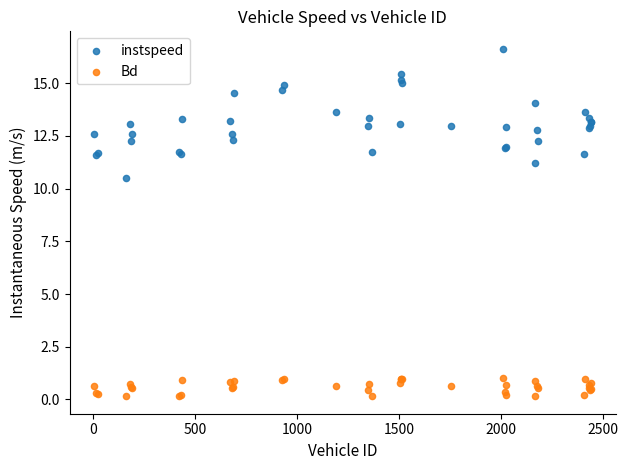

What are all the series names shown in the legend?

instspeed, Bd